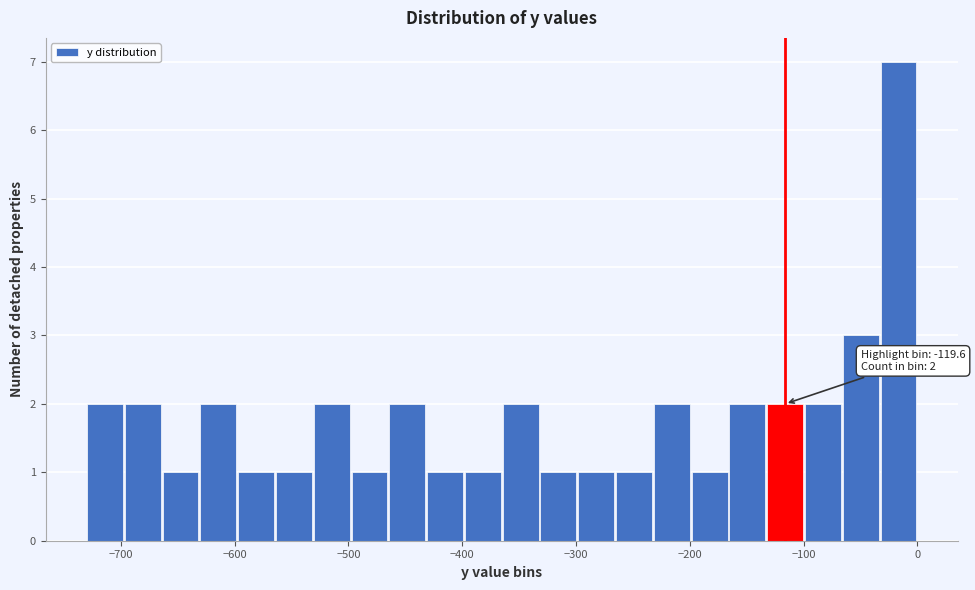

Around what value on the x-axis is the tallest bar? Give the approximate position of its centre, as read against the axis.

-20